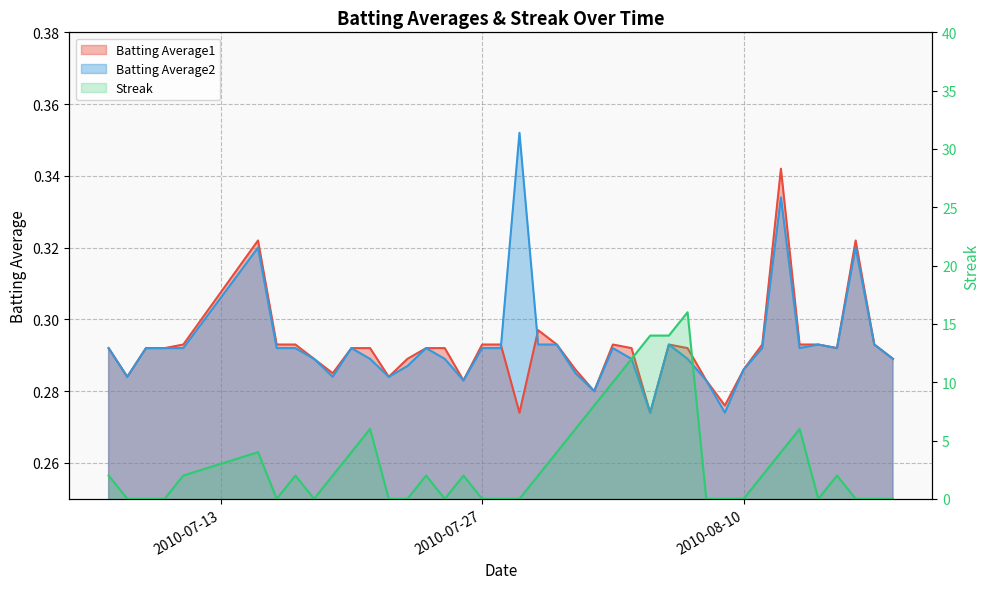

What is the sum of the Batting Average1 values at 2010-07-18 and 2010-07-20?

0.6